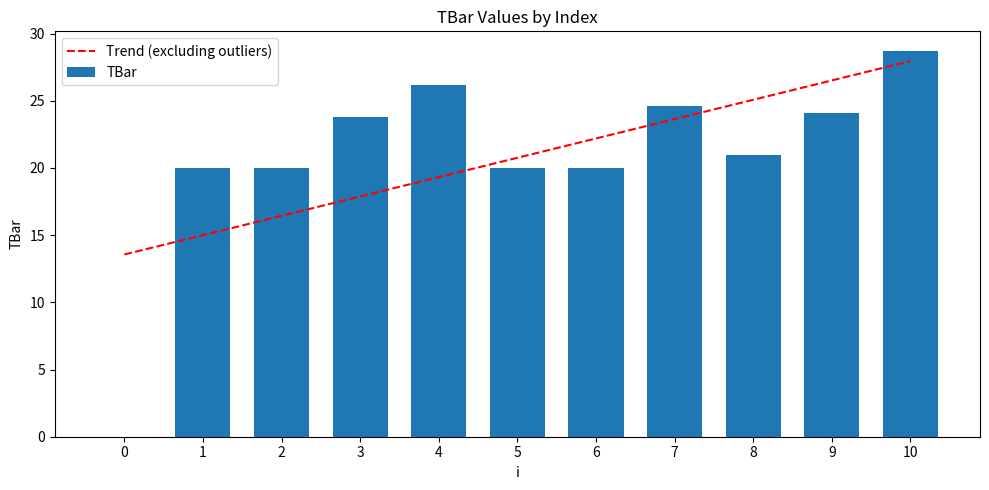

At 10, list the series in order from largest to smallest.

TBar, Trend (excluding outliers)